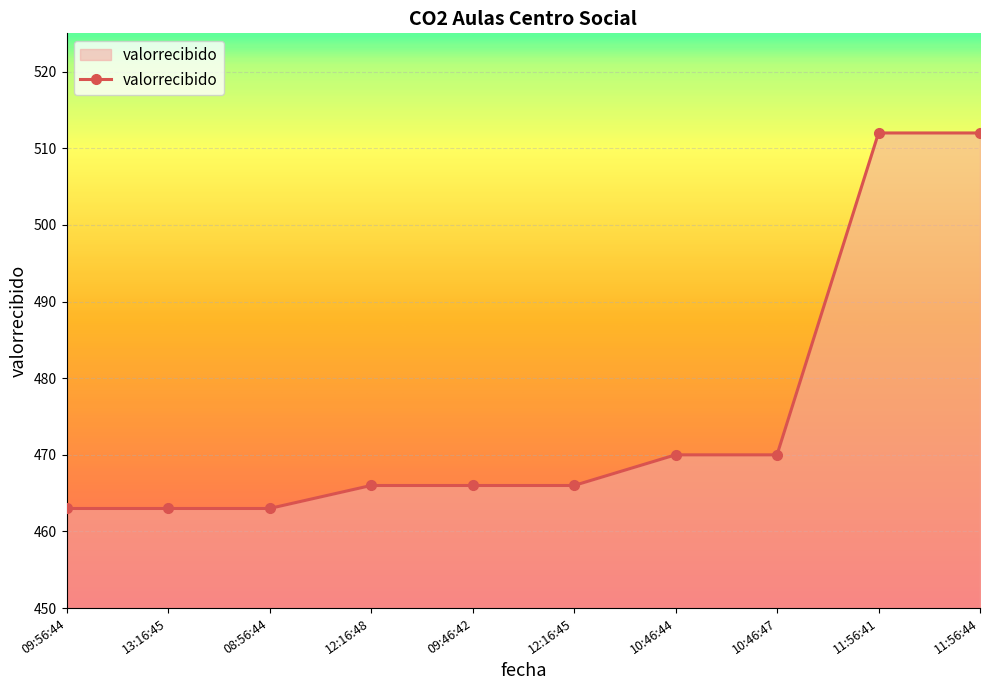

What is the minimum value shown in the chart?

463